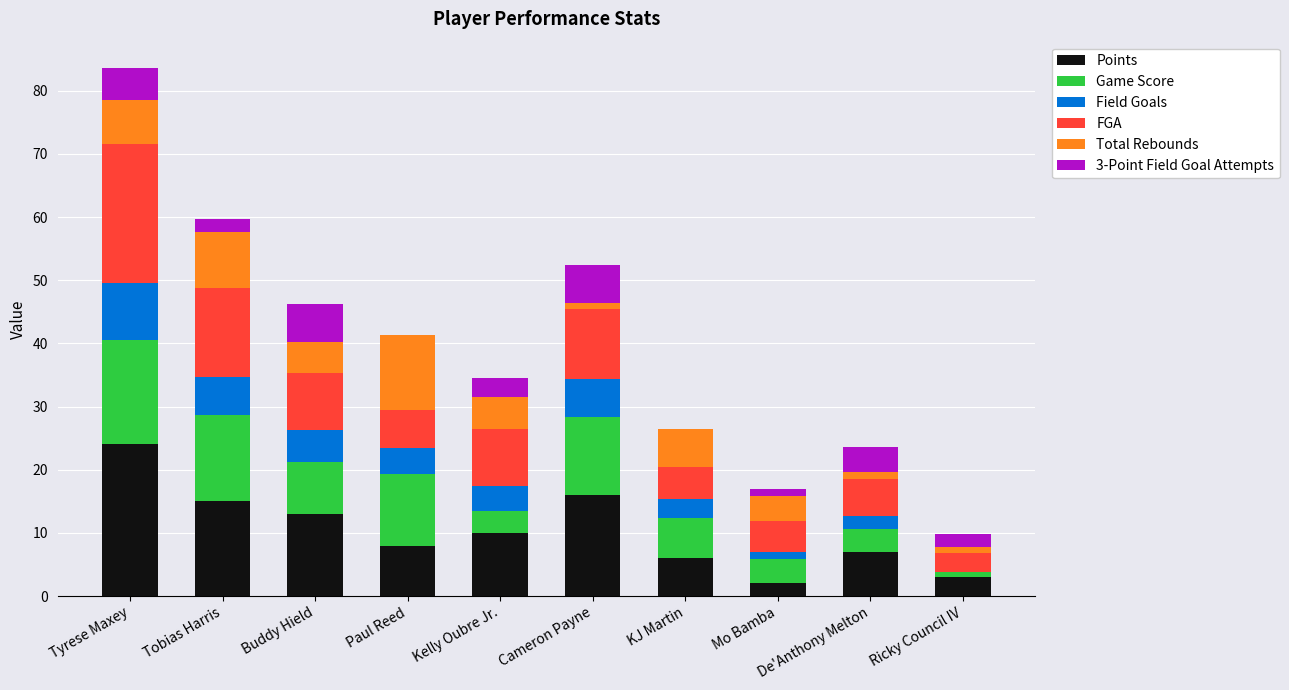

At which category is the sum across all series the highest?

Tyrese Maxey